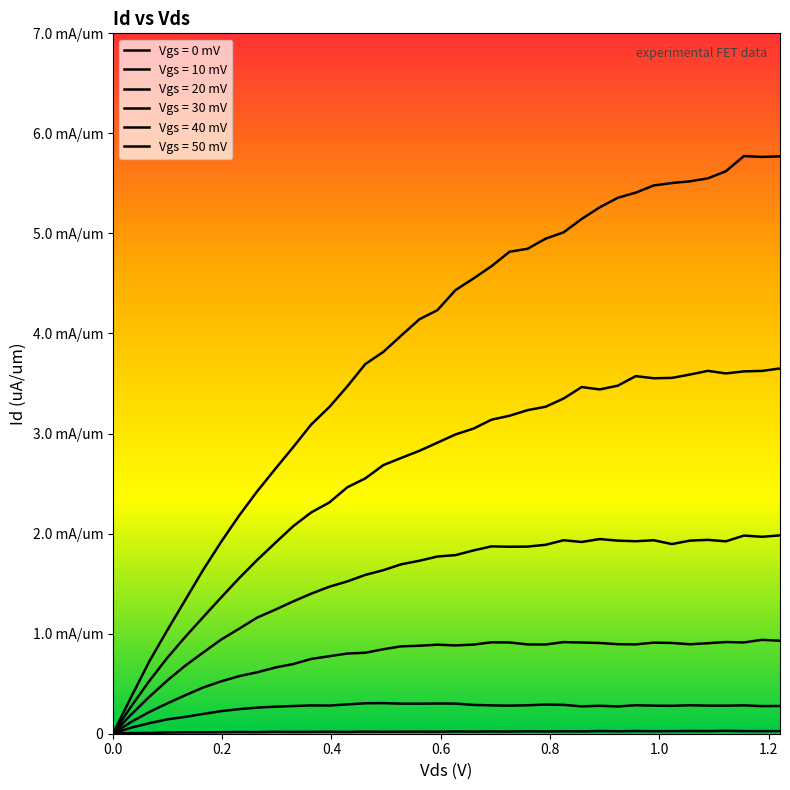

True or false: Vgs = 30 mV and Vgs = 40 mV cross at least once.

False